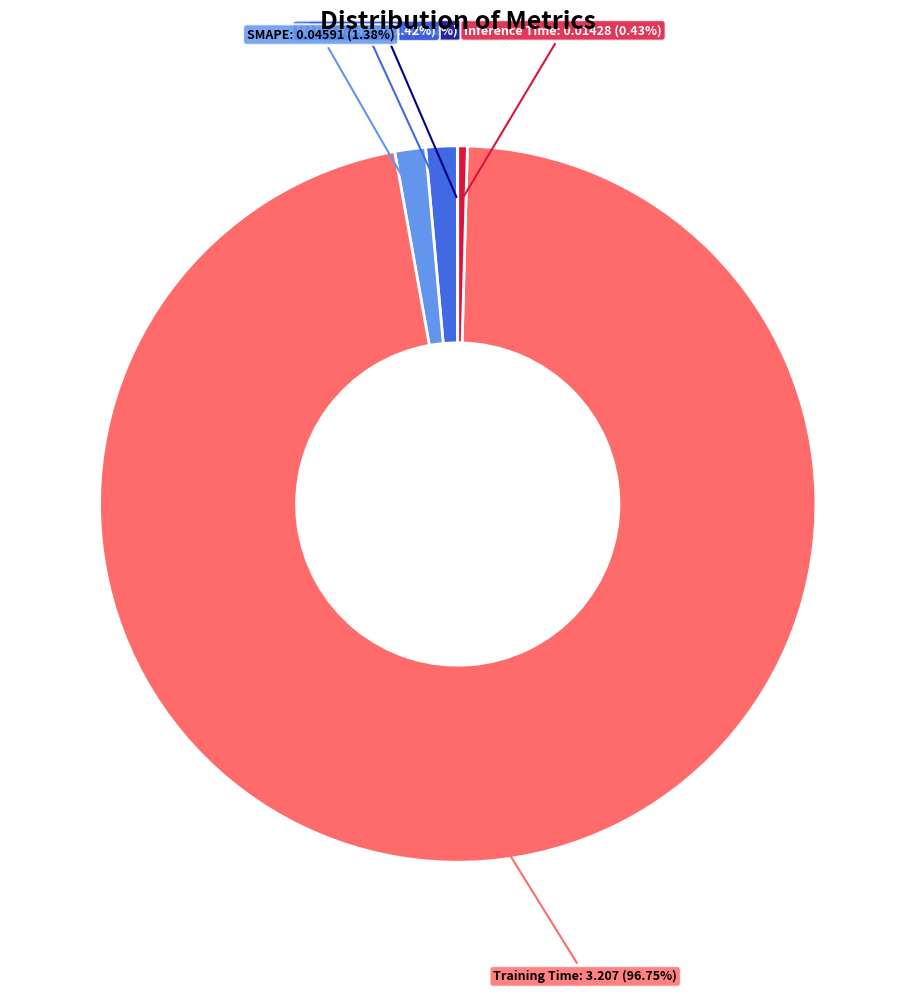

True or false: Inference Time accounts for 0% of the total.

True